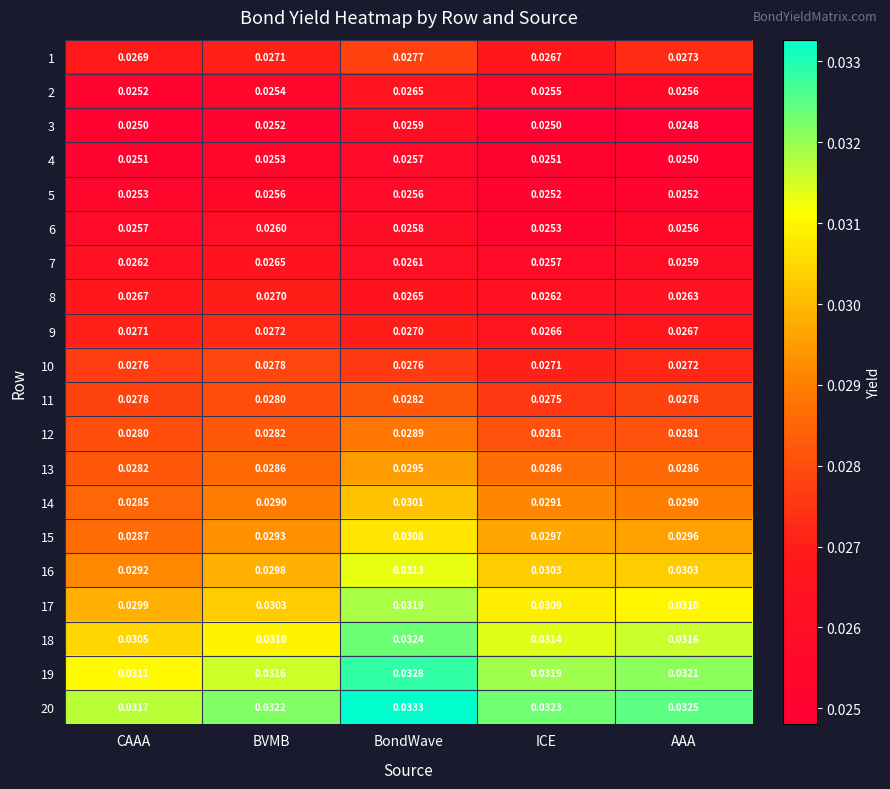

Which category has the lowest value in the 13 series?

CAAA